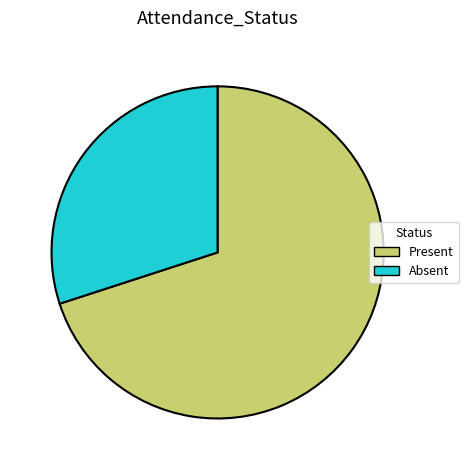

Which category has the smallest portion of the pie?

Absent